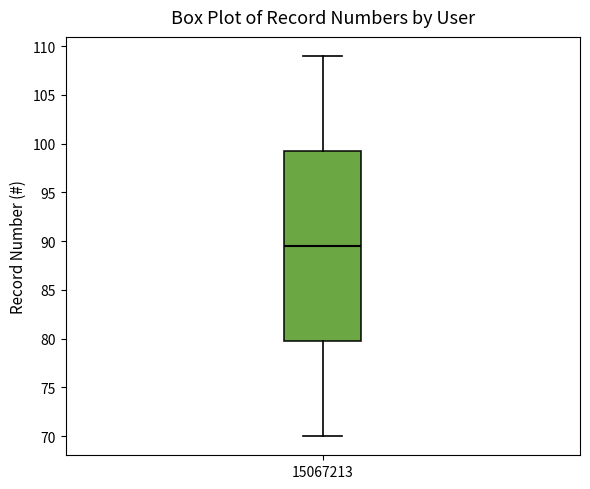

Where does the lower whisker of the box at x = 15067213 end on the y-axis? The values are not printed on the chart, so give them approximately, as read against the axis.

70.0